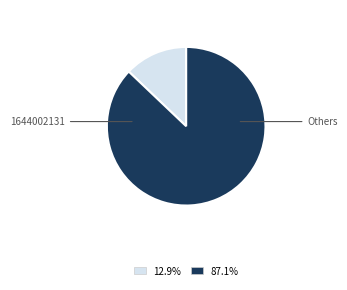

Is there a majority slice in this chart?

Yes